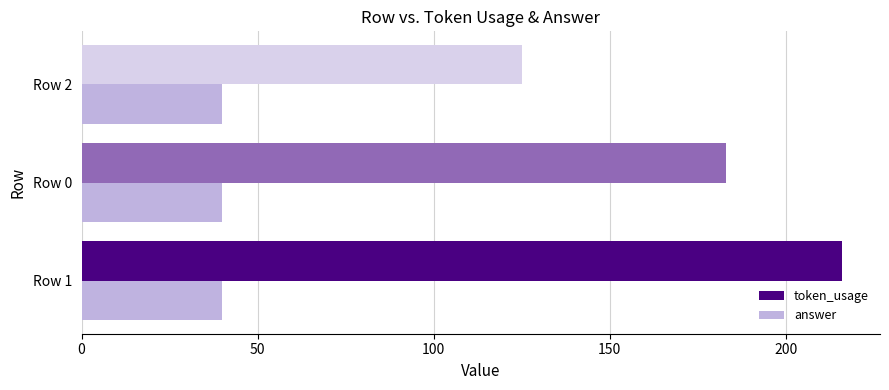

Rank the series by their average value, from lowest to highest.

answer, token_usage